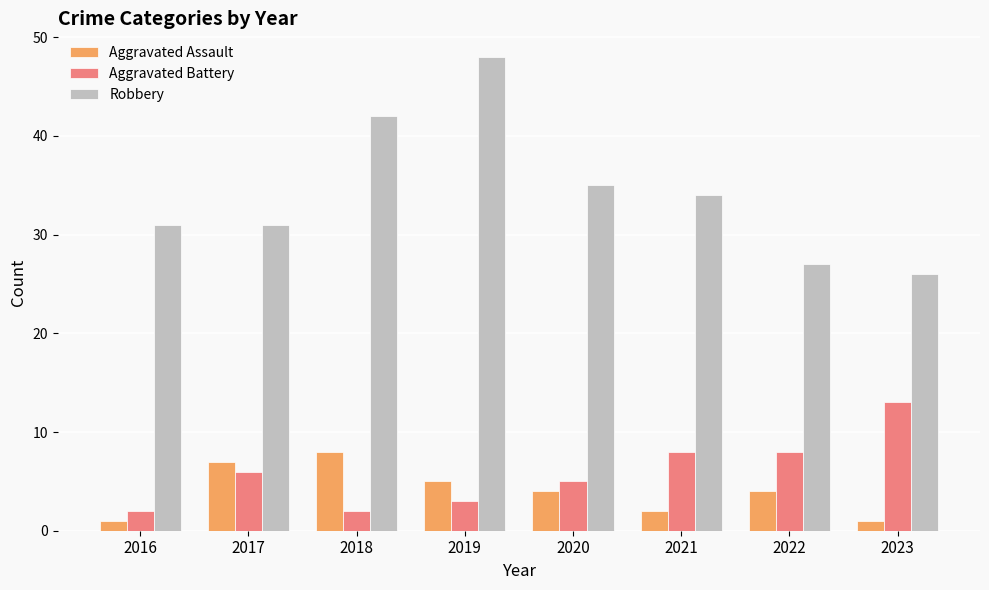

How many groups of bars are there?

8